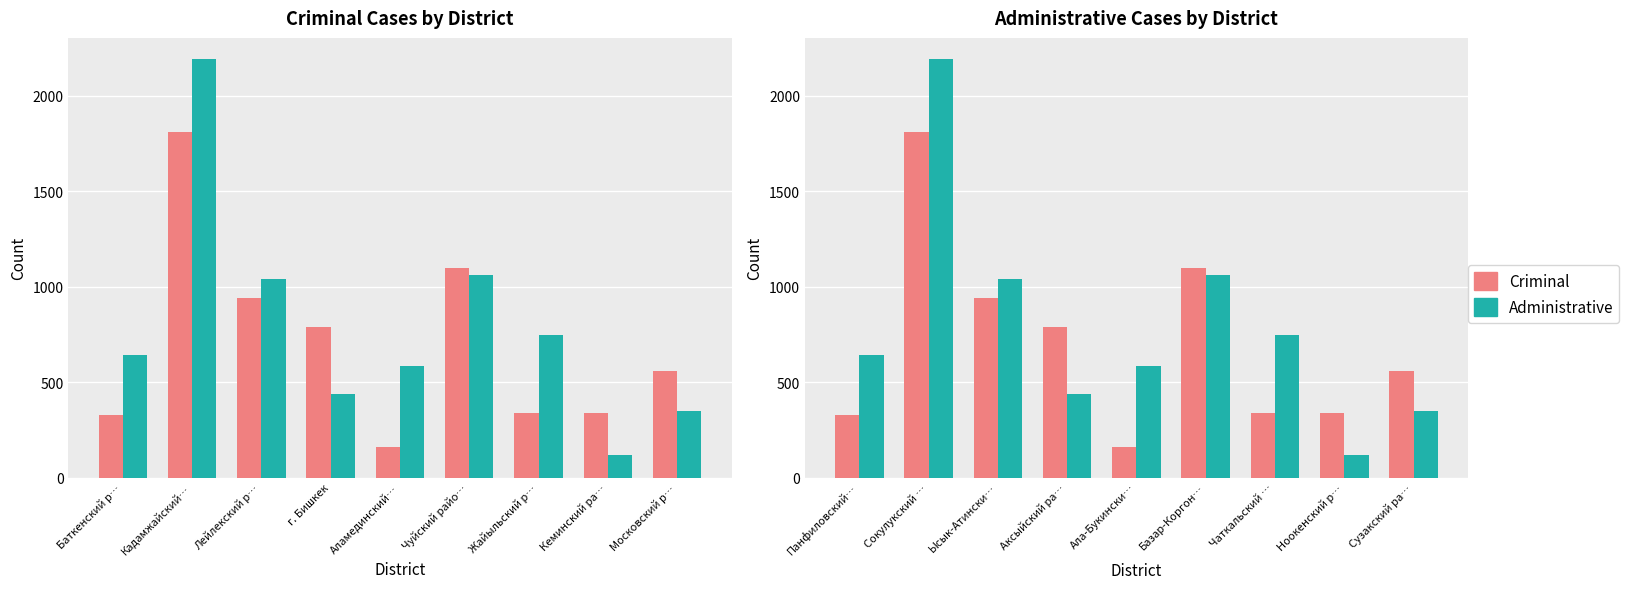

What are all the series names shown in the legend?

criminal, administrative